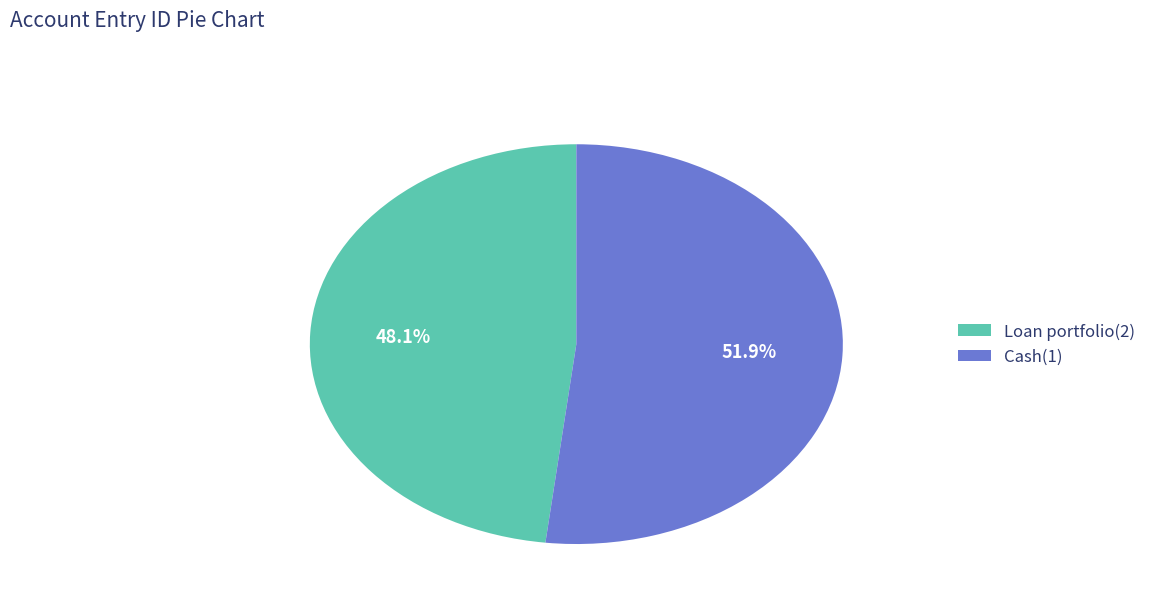

Is it true that Cash(1) is 52% of the pie?

True